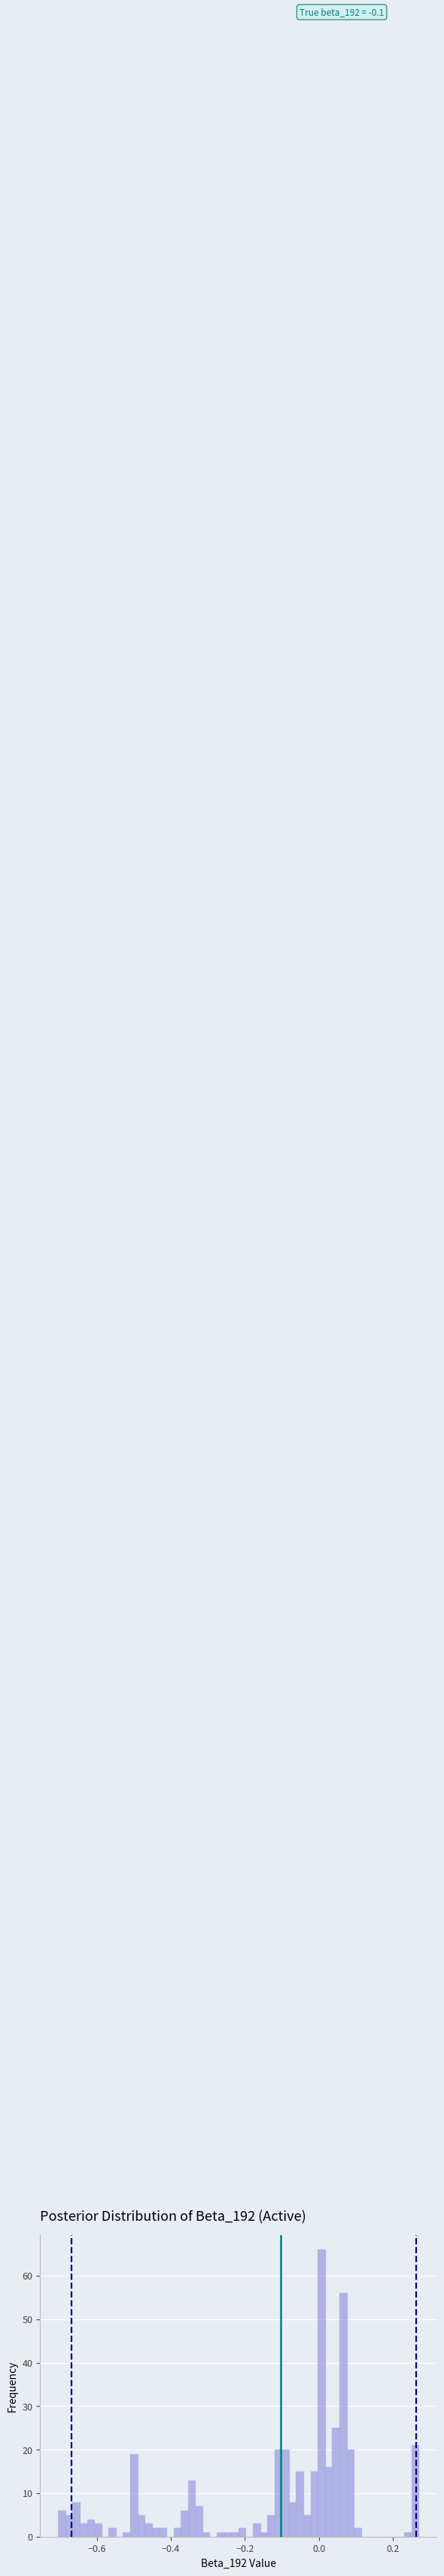

Read against the x-axis, roughly where is the centre of the tallest bar?

0.00